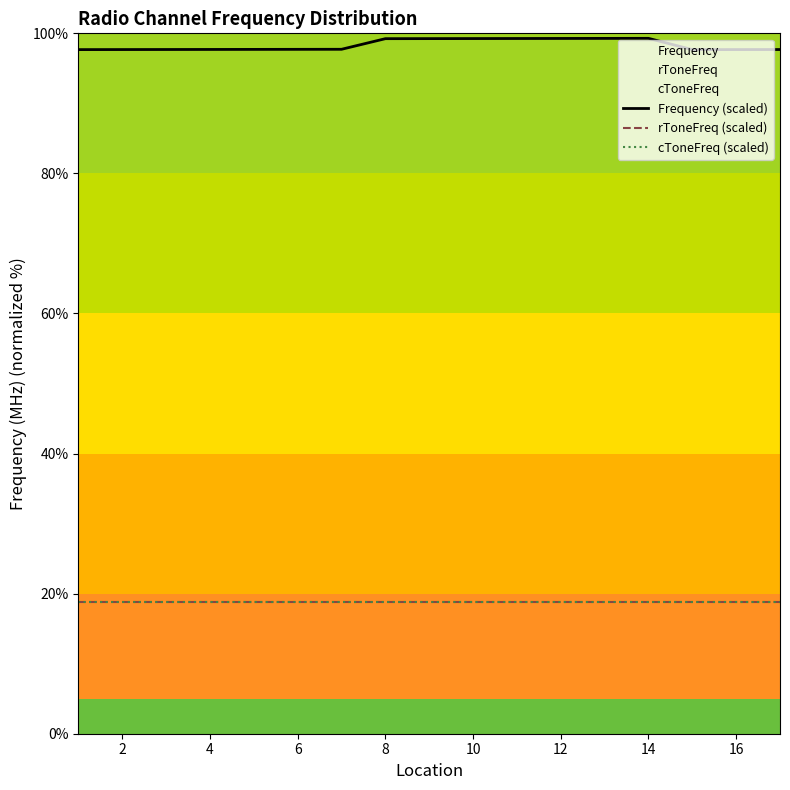

True or false: rToneFreq (scaled) has a value of 10.1 at 14.

False